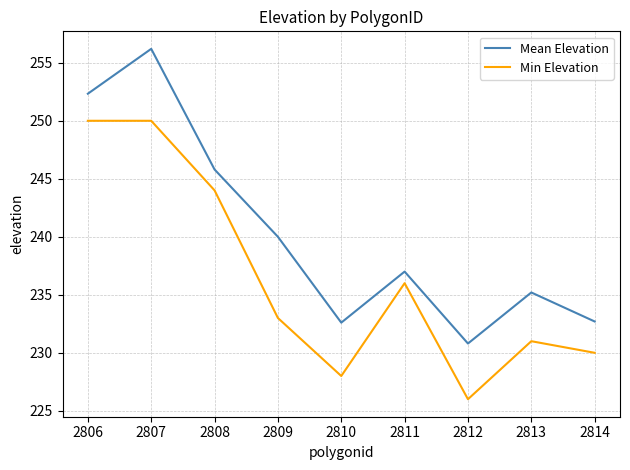

Which series has the widest spread of values?

Mean Elevation